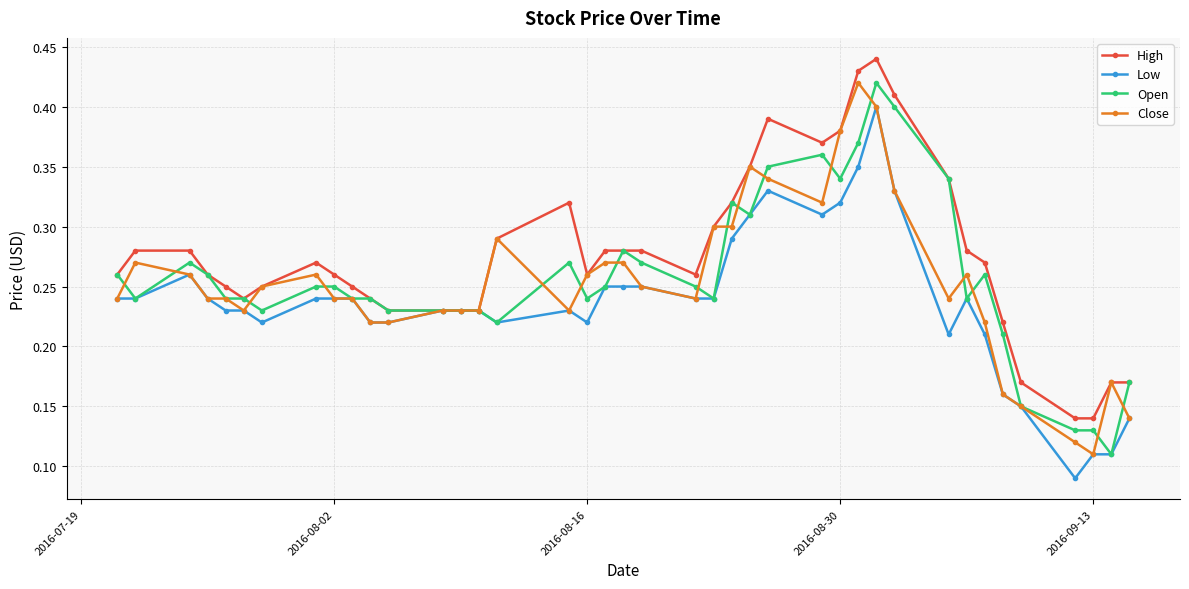

Which series has the largest total across all categories?

High